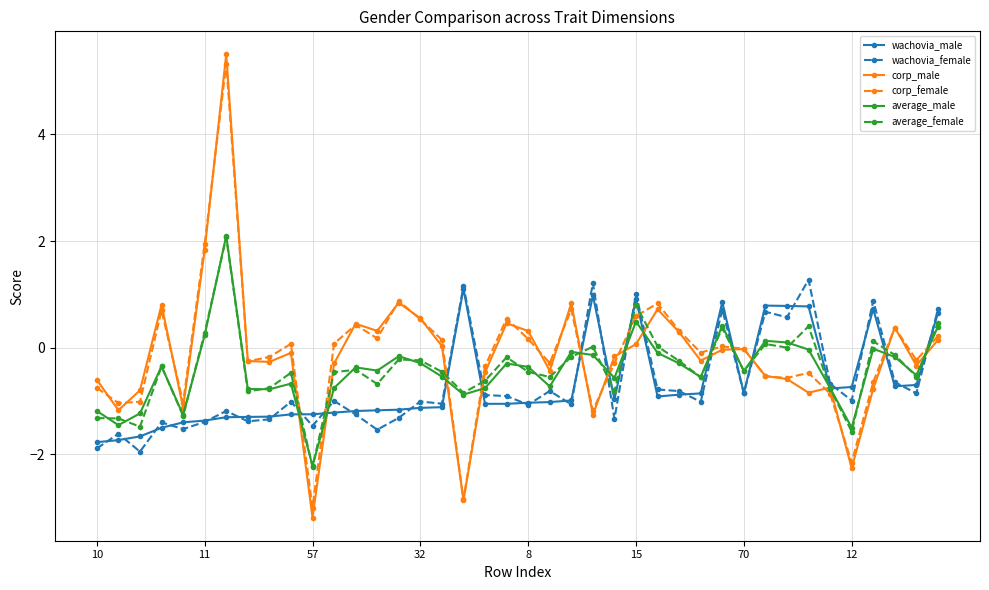

After their last crossing, which series has the higher values: wachovia_male or corp_male?

wachovia_male